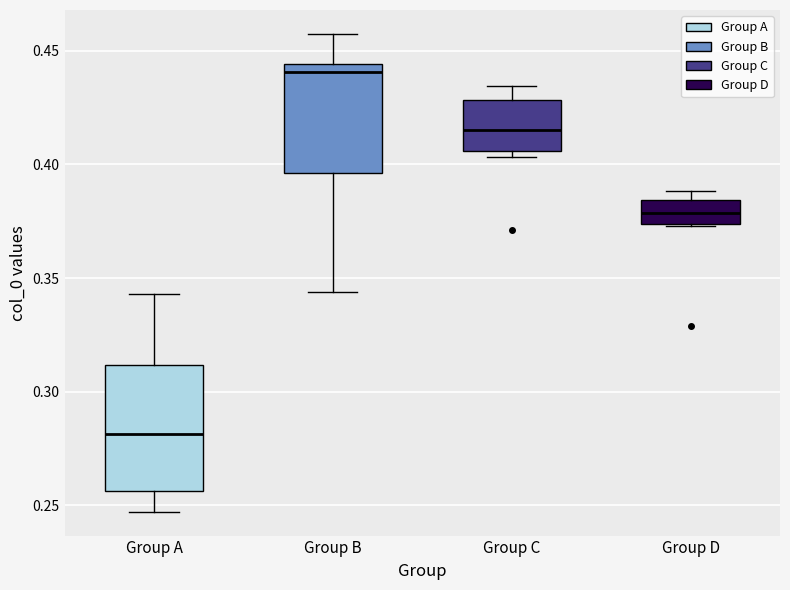

Which box is the tallest, from its lower edge to its upper edge?

Group A